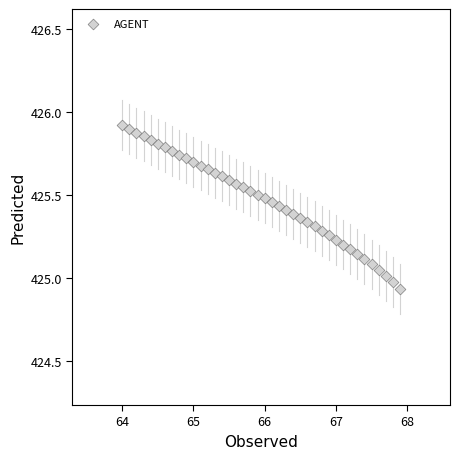

What is the range of Y values (max minus min)?

1.0